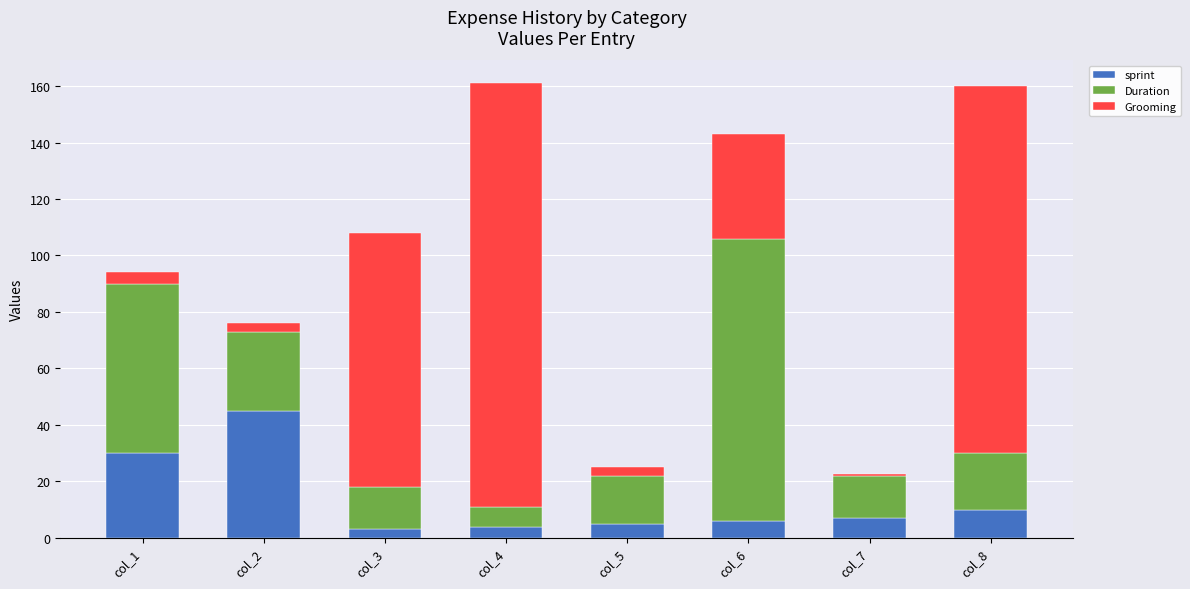

Where is sprint nearest to the value 24?

col_1